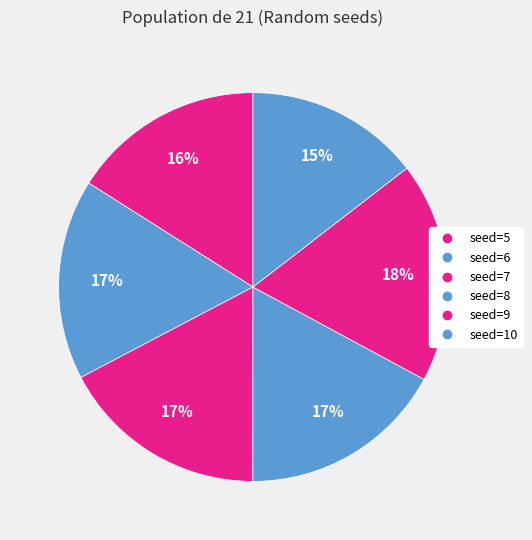

How many slices are in this pie chart?

6